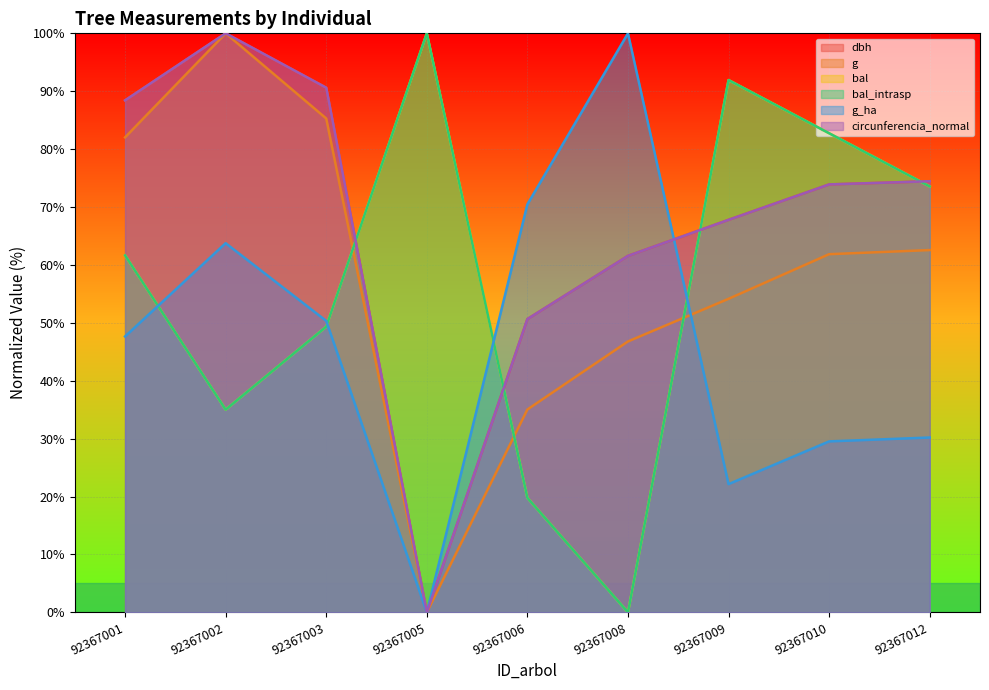

Reading left to right, what are all the values shown in this chart?

dbh: 88.4	100.0	90.6	0.0	50.7	61.6	67.8	73.9	74.5
g: 82.0	100.0	85.3	0.0	35.0	46.8	54.2	61.9	62.6
bal: 61.7	35.0	49.3	100.0	19.8	0.0	91.9	82.7	73.6
bal_intrasp: 61.7	35.0	49.3	100.0	19.8	0.0	91.9	82.7	73.6
g_ha: 47.7	63.8	50.3	0.0	70.5	100.0	22.1	29.5	30.2
circunferencia_normal: 88.4	100.0	90.6	0.0	50.7	61.6	67.8	73.9	74.5